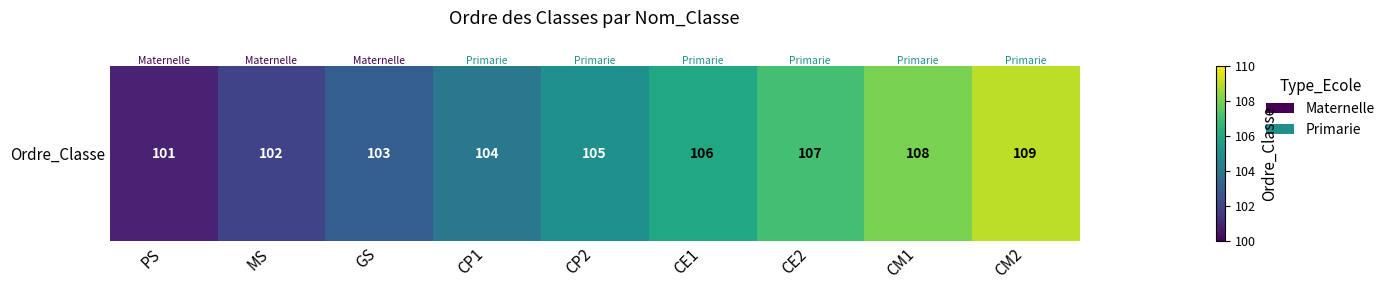

Rank the categories by value from highest to lowest.

CM2, CM1, CE2, CE1, CP2, CP1, GS, MS, PS